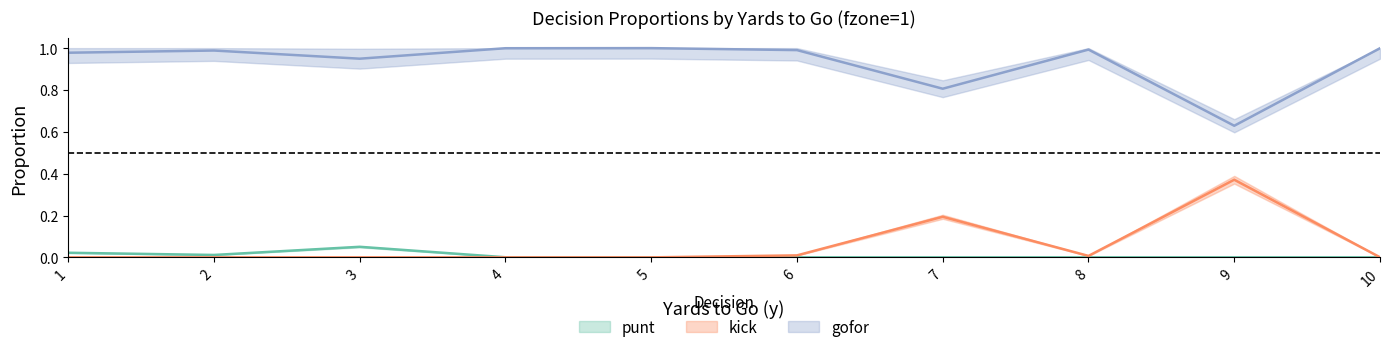

What is the highest value of the punt series?

0.1